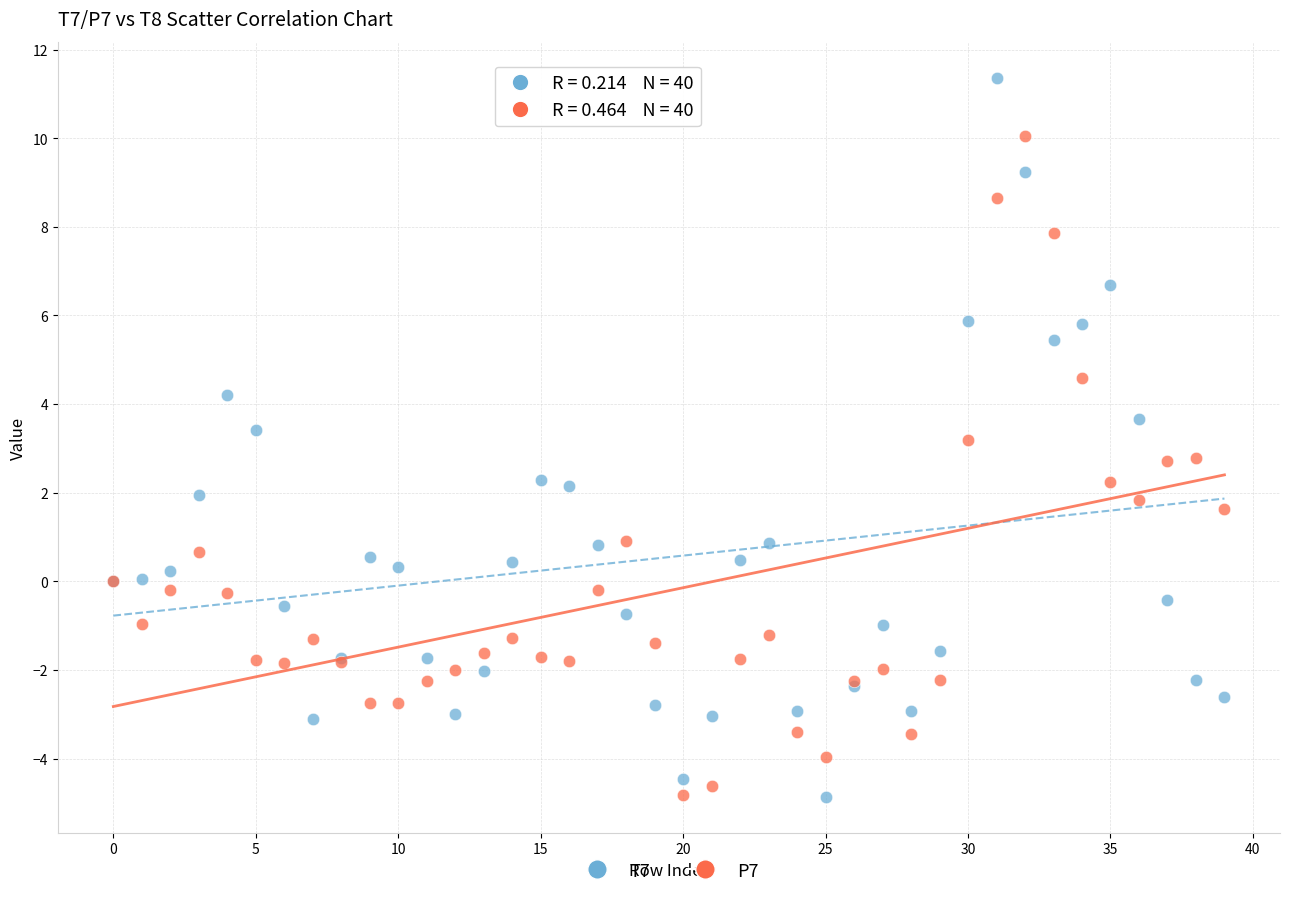

Which series has the widest spread of Y values?

T7